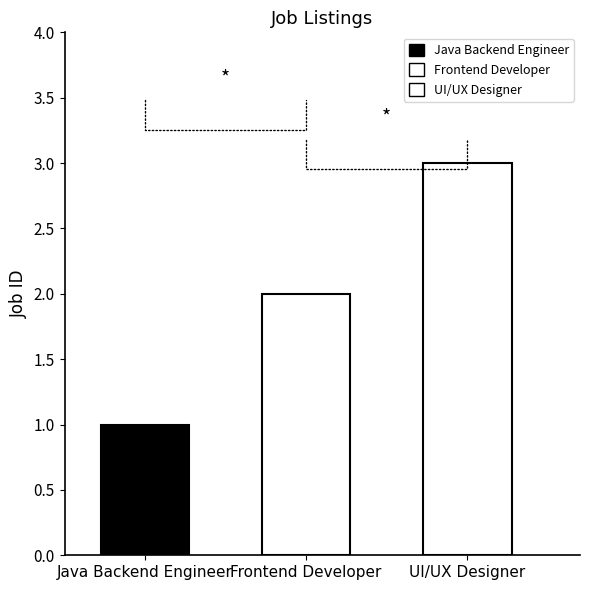

What is the smallest value displayed?

1